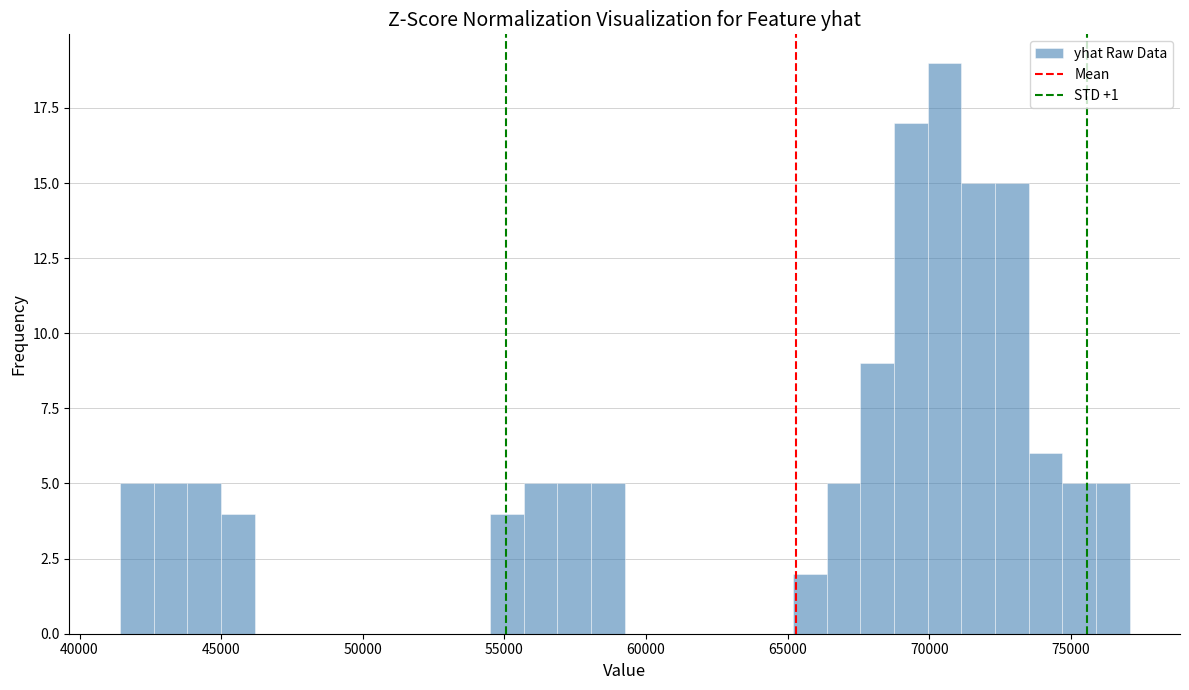

Around what value on the x-axis is the tallest bar? Give the approximate position of its centre, as read against the axis.

70500